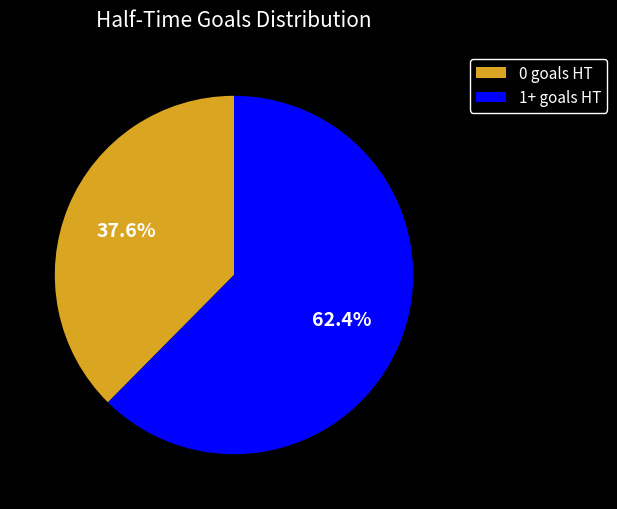

What is the smallest slice in the pie chart?

0 goals HT